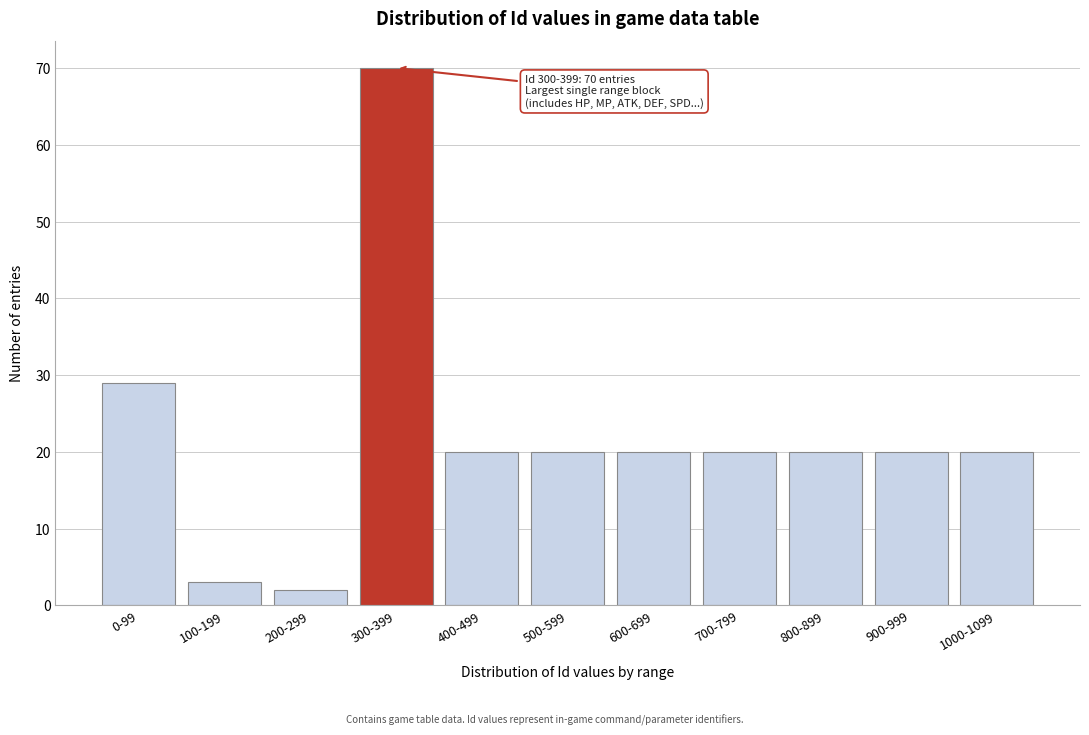

Reading left to right, list all the values displayed in this chart.

29	3	2	70	20	20	20	20	20	20	20